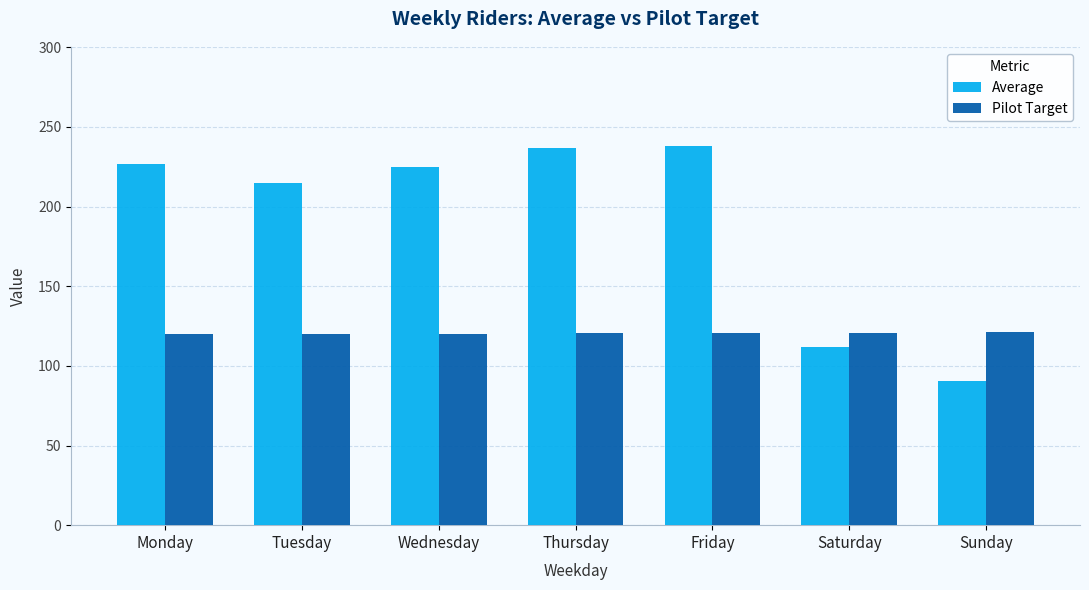

List the series in order of their peak value, lowest first.

Pilot Target, Average